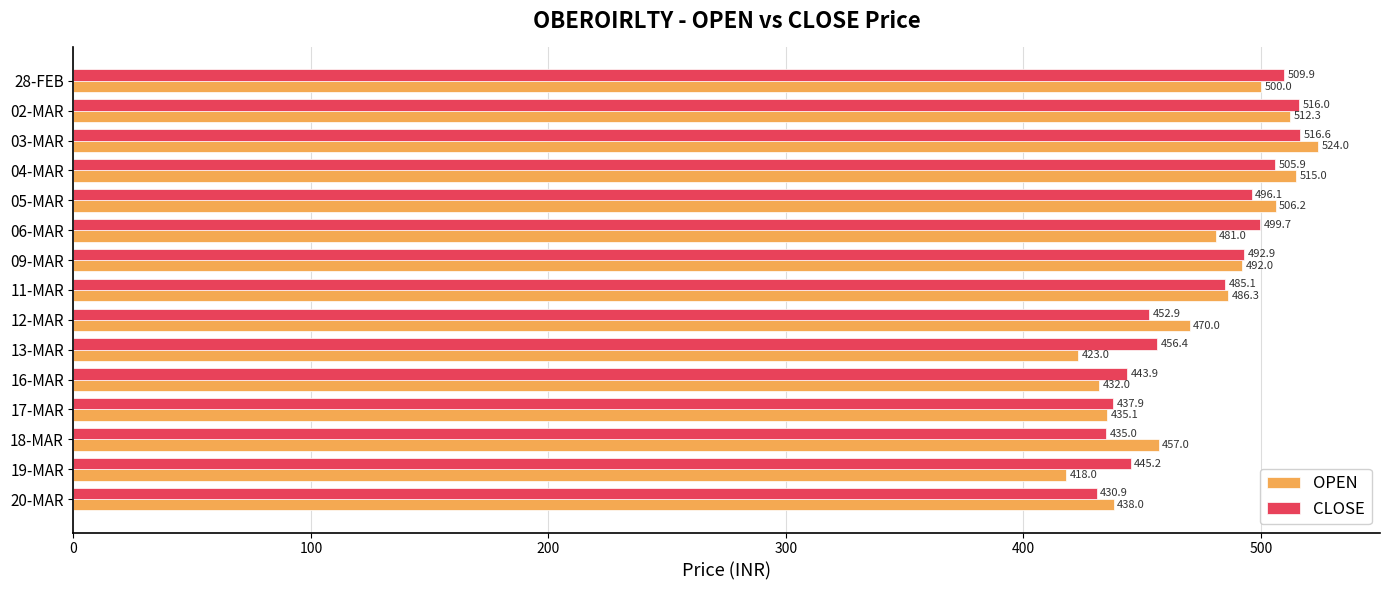

At how many categories does at least one series exceed 458?

9